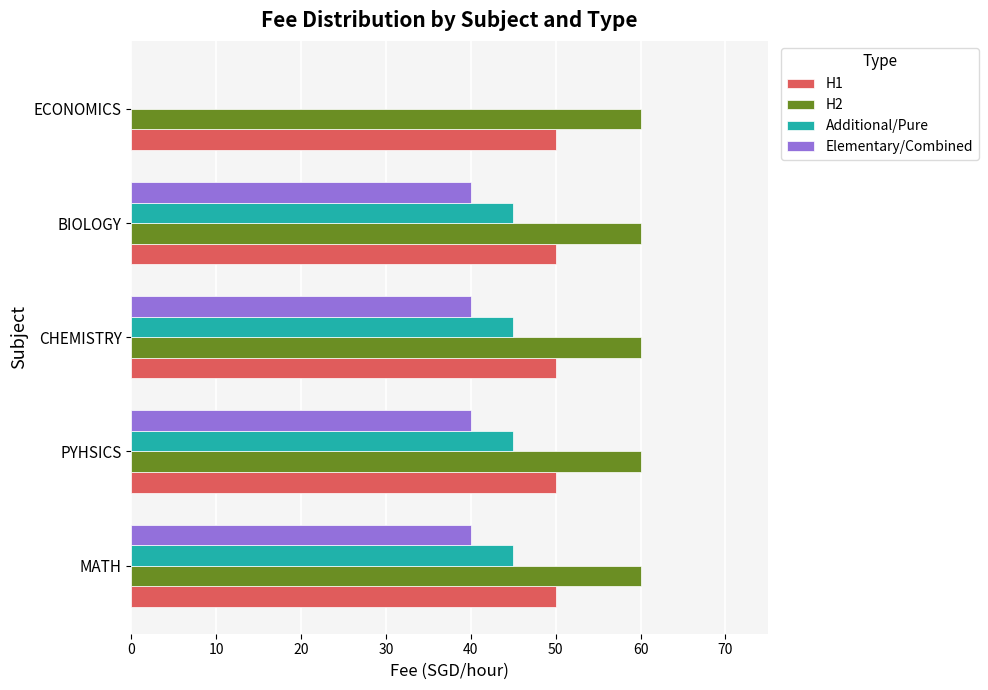

What is the sum of all Additional/Pure values?

180